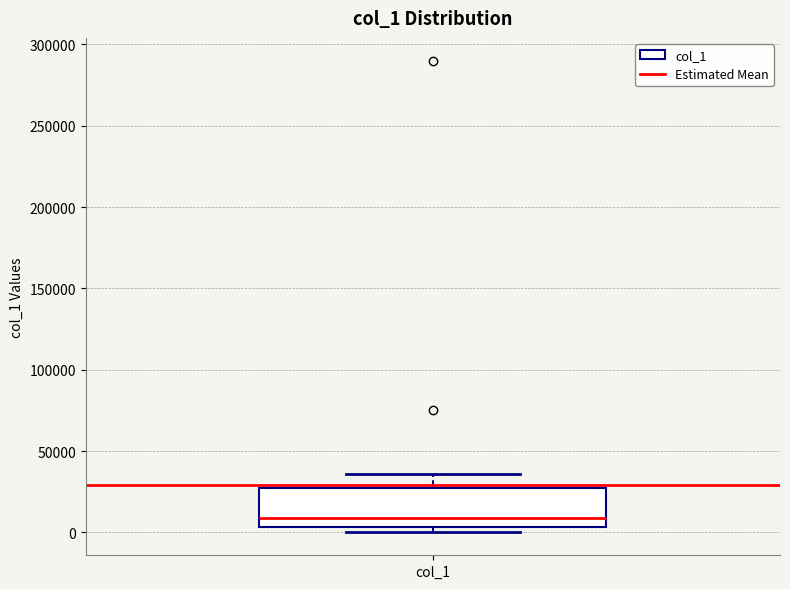

Read this box plot against the y-axis: the position of the median line, the range covered by the box, and the ends of both whiskers. The values are not printed on the chart, so give them approximately, as read against the axis.

median 10000, box 5000 to 25000, whiskers 0 to 35000